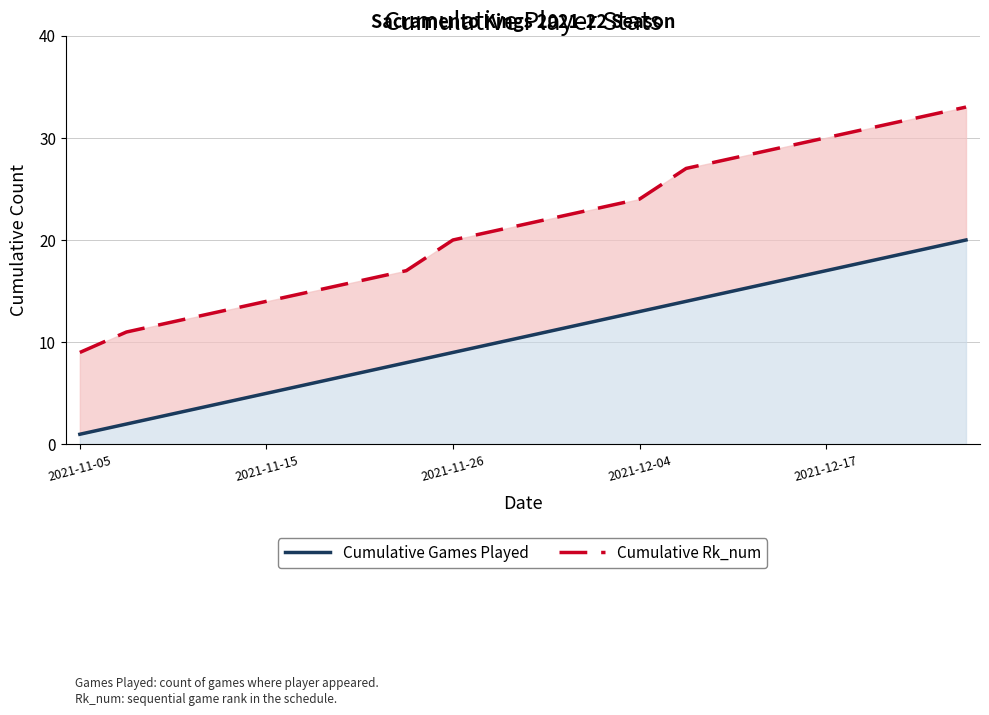

True or false: Cumulative Games Played and Cumulative Rk_num intersect in this chart.

False